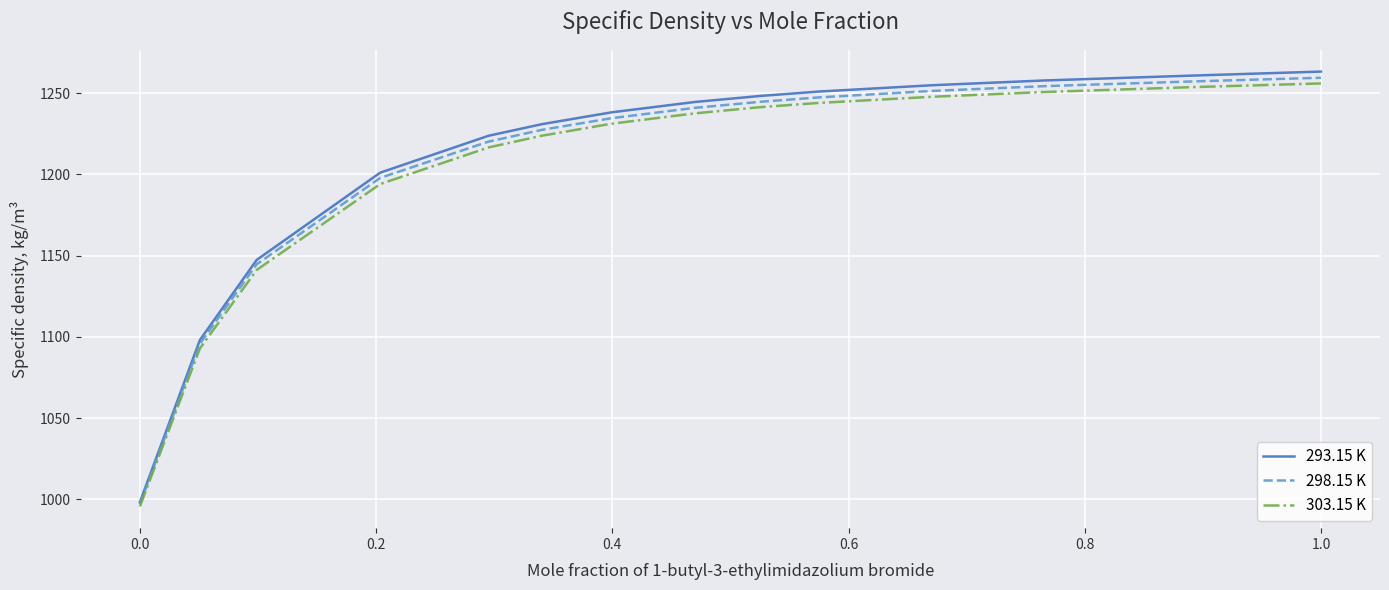

What is the maximum value for 298.15 K?

1259.4